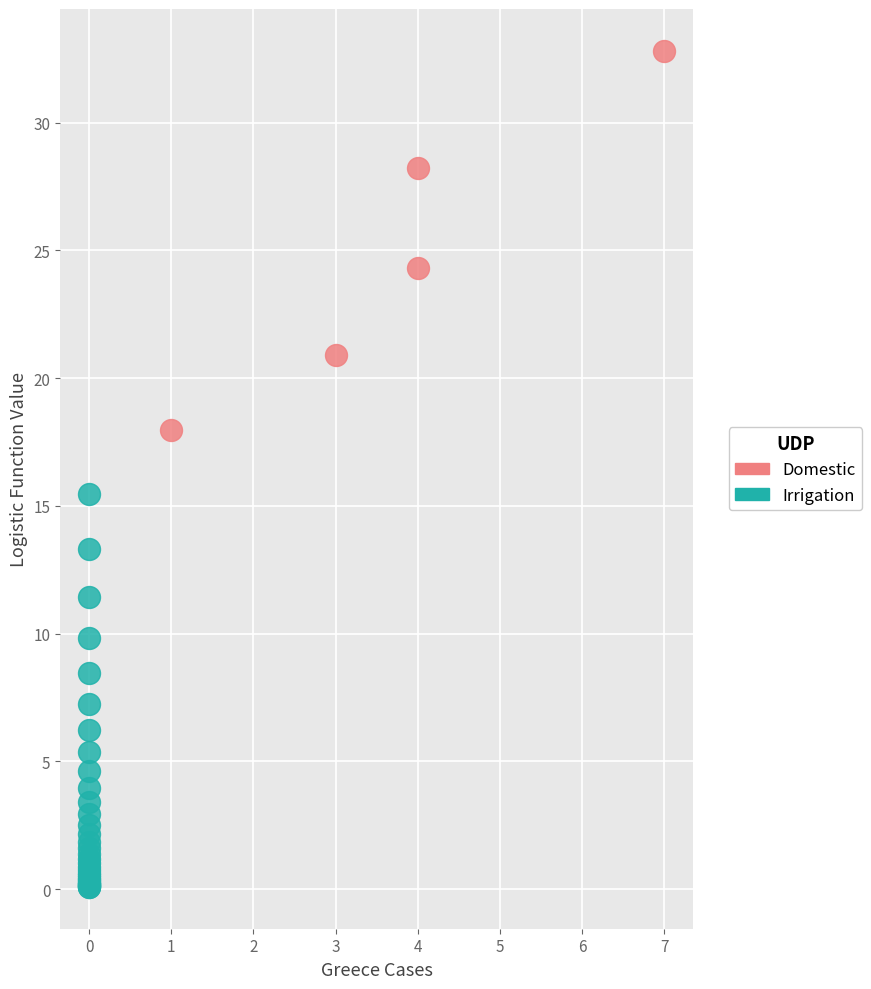

What are all the series names shown in the legend?

Domestic, Irrigation